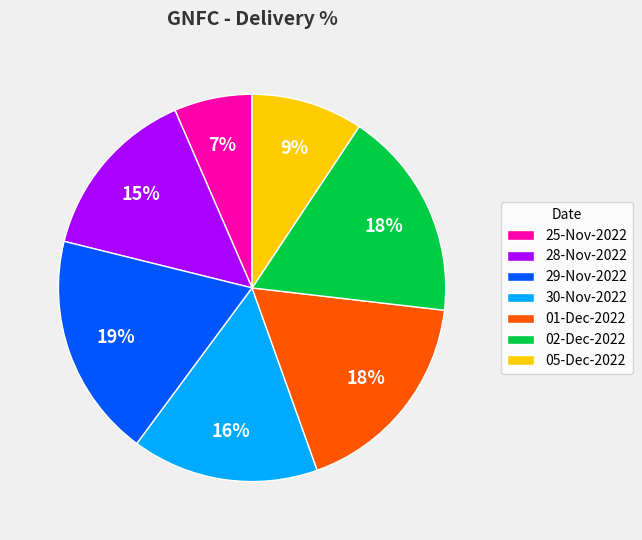

Is there a majority slice in this chart?

No